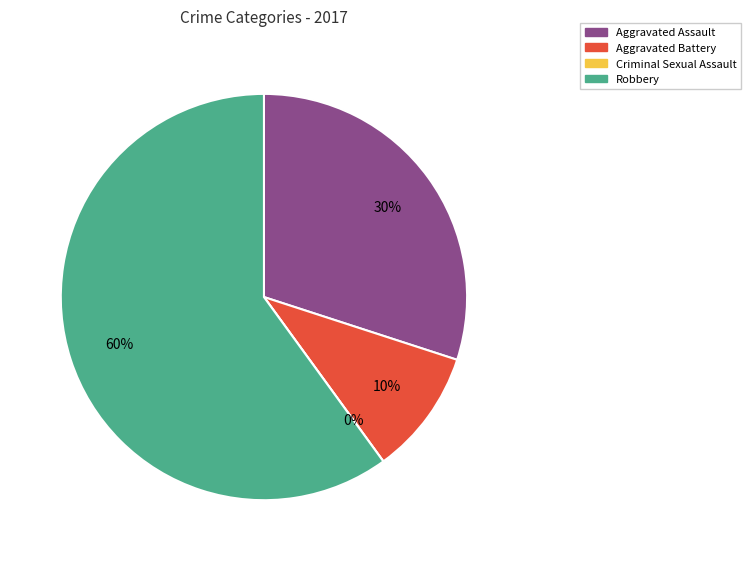

To the nearest percent, what is the difference between the Robbery and Aggravated Battery slice percentages?

50%